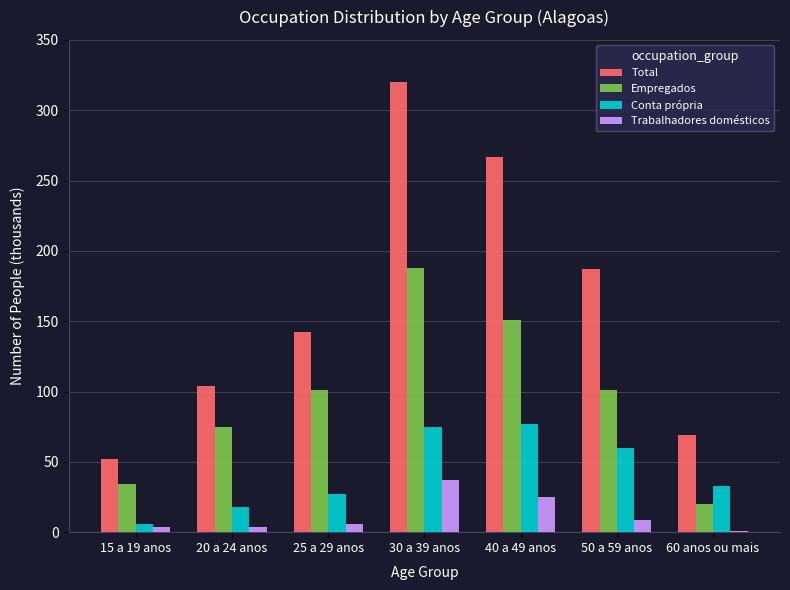

Is the value of Trabalhadores domésticos at 60 anos ou mais greater than the value of Empregados at 30 a 39 anos?

No